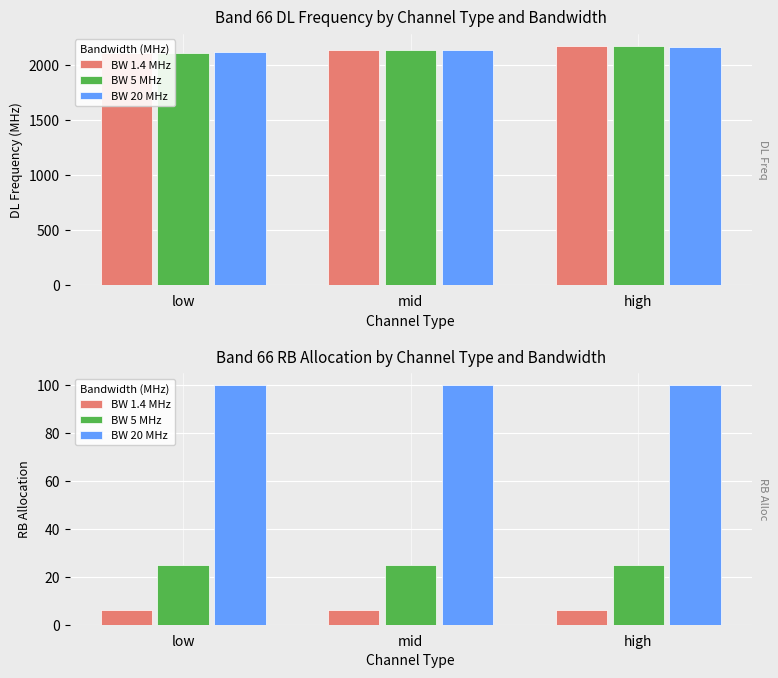

What is the highest value of the BW 20 MHz series?

100